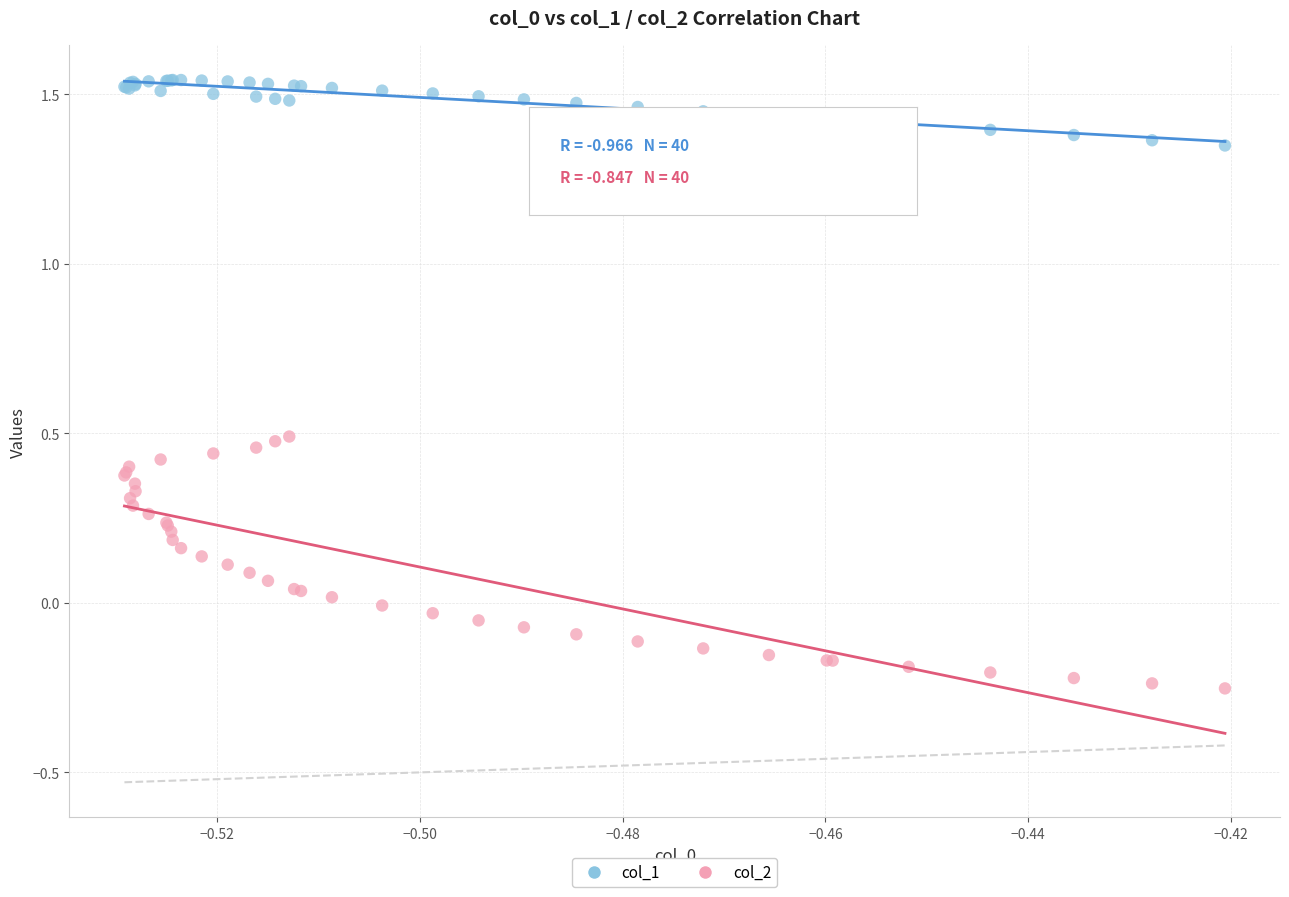

Which series has the largest Y range (max minus min)?

col_2